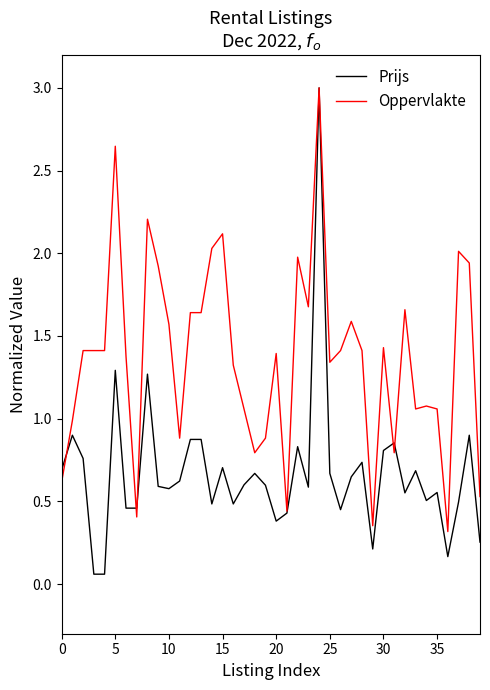

What is the greatest value displayed?

3.0